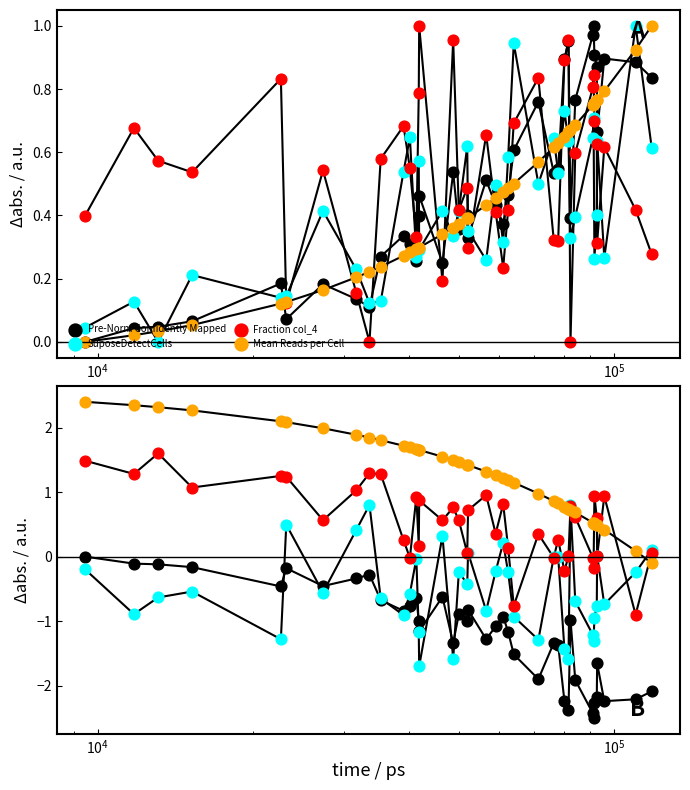

Is the value of Mean Reads per Cell at 32 greater than the value of Pre-Norm Confidently Mapped at 11?

Yes